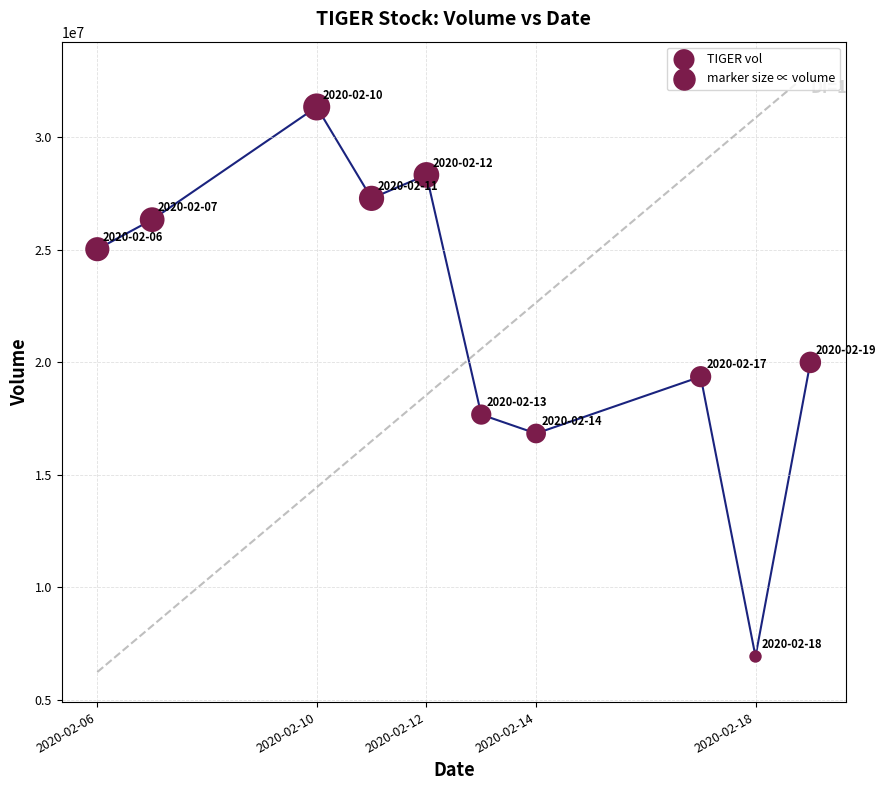

What is the range of Y values (max minus min)?

24429000